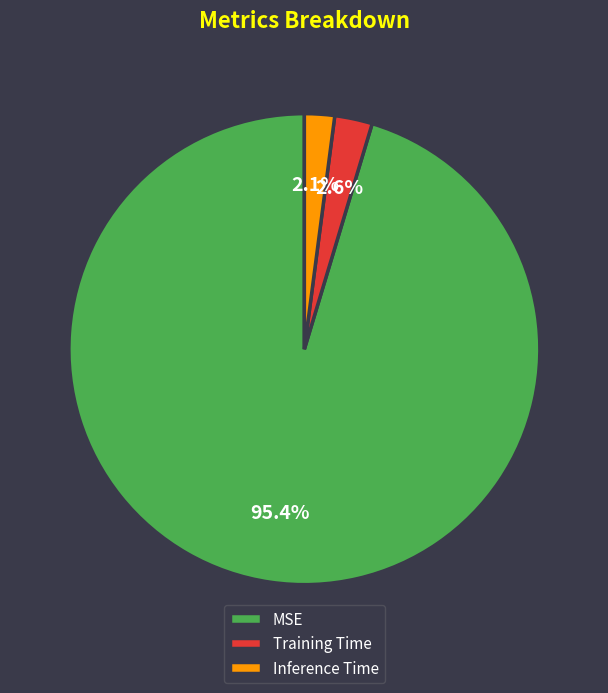

Which category accounts for the majority?

MSE